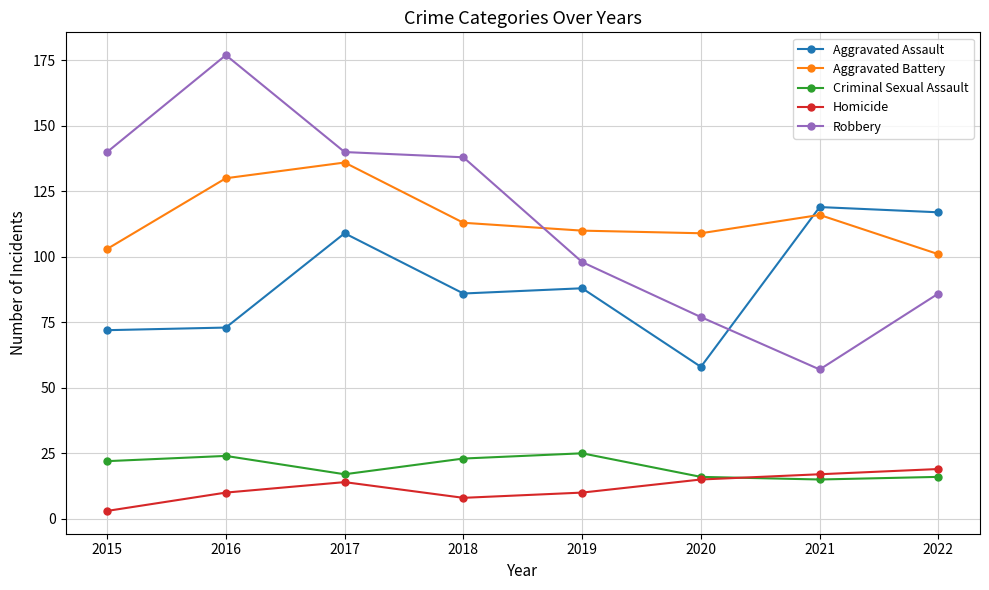

Which series has the largest range (max minus min)?

Robbery